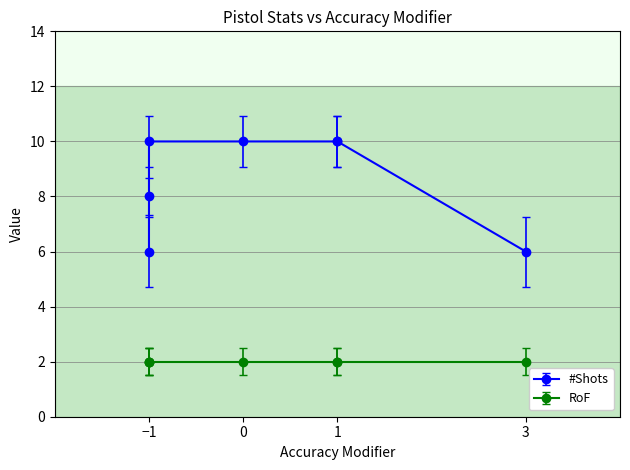

What is the difference between the maximum and second lowest values?

4